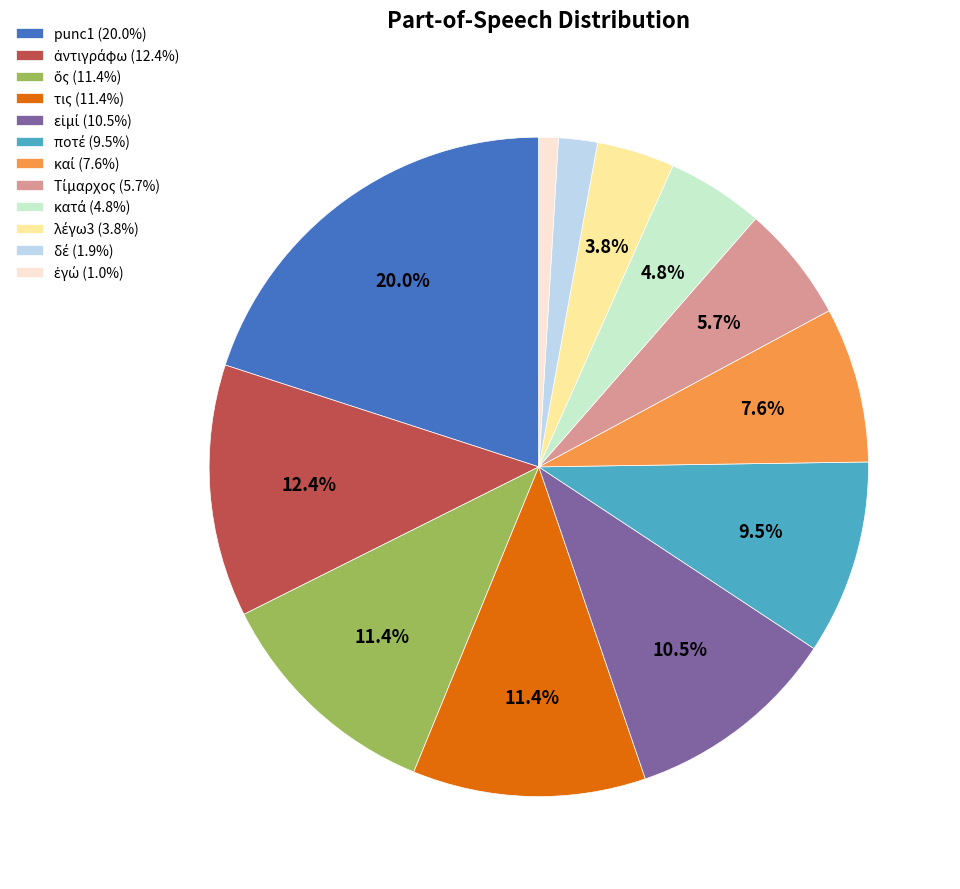

Is there any slice that represents more than half of the pie?

No